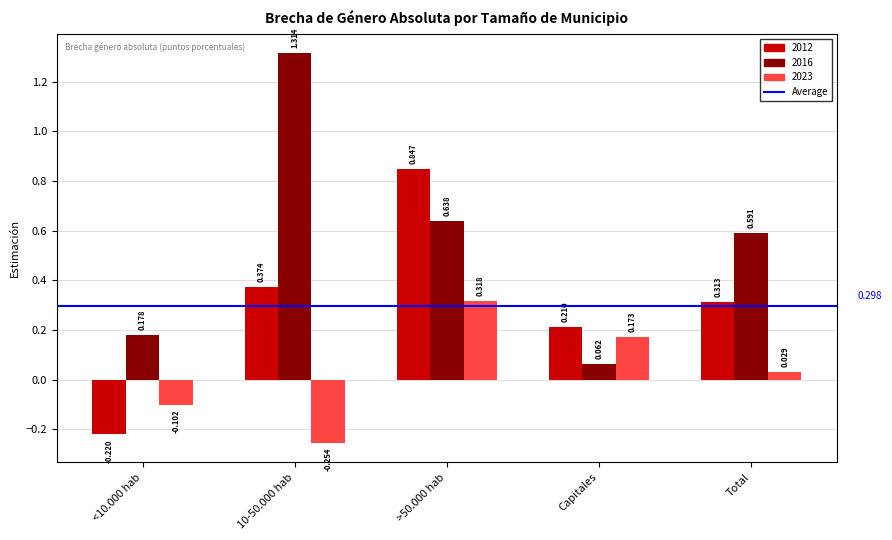

Which series has the widest spread of values?

2016